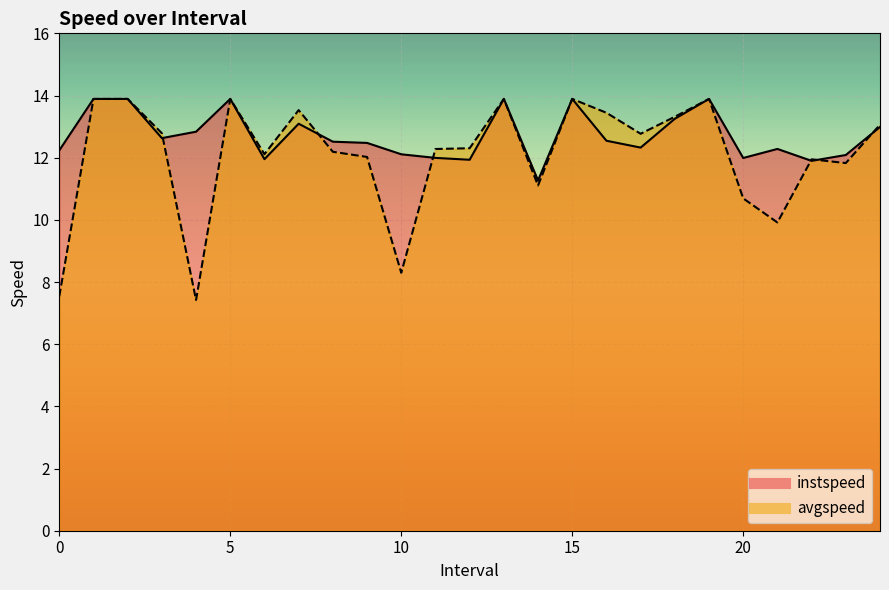

At which category is the sum across all series the highest?

1